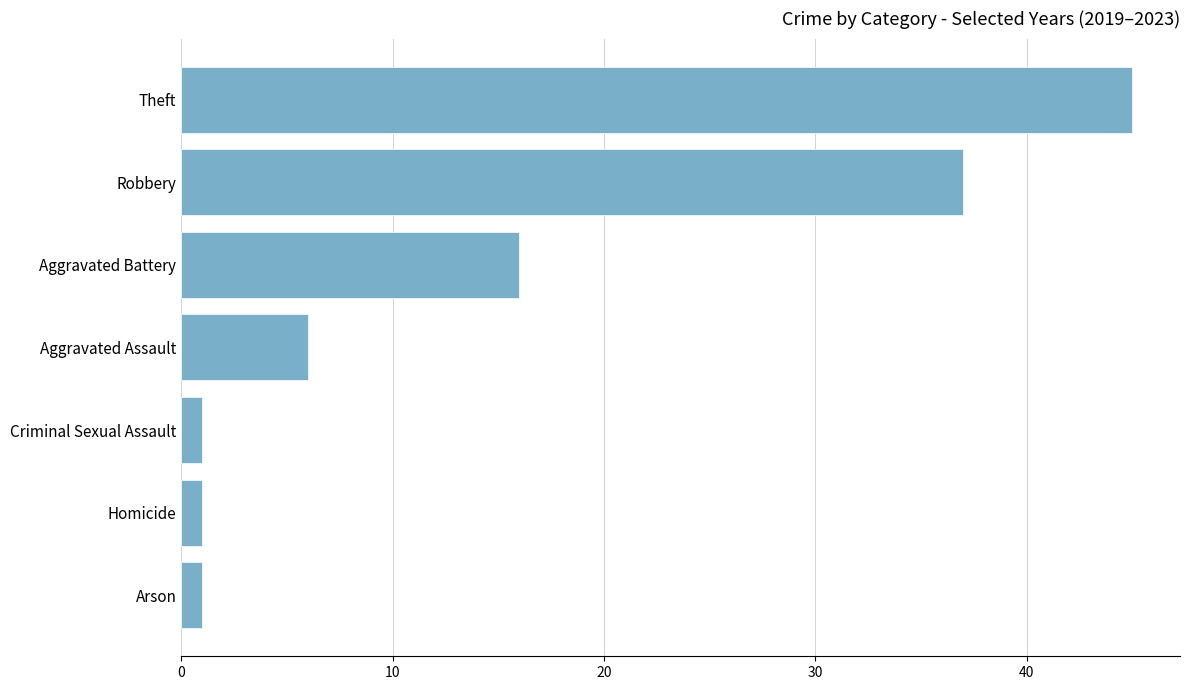

Is it true that the value at Theft is 45?

True